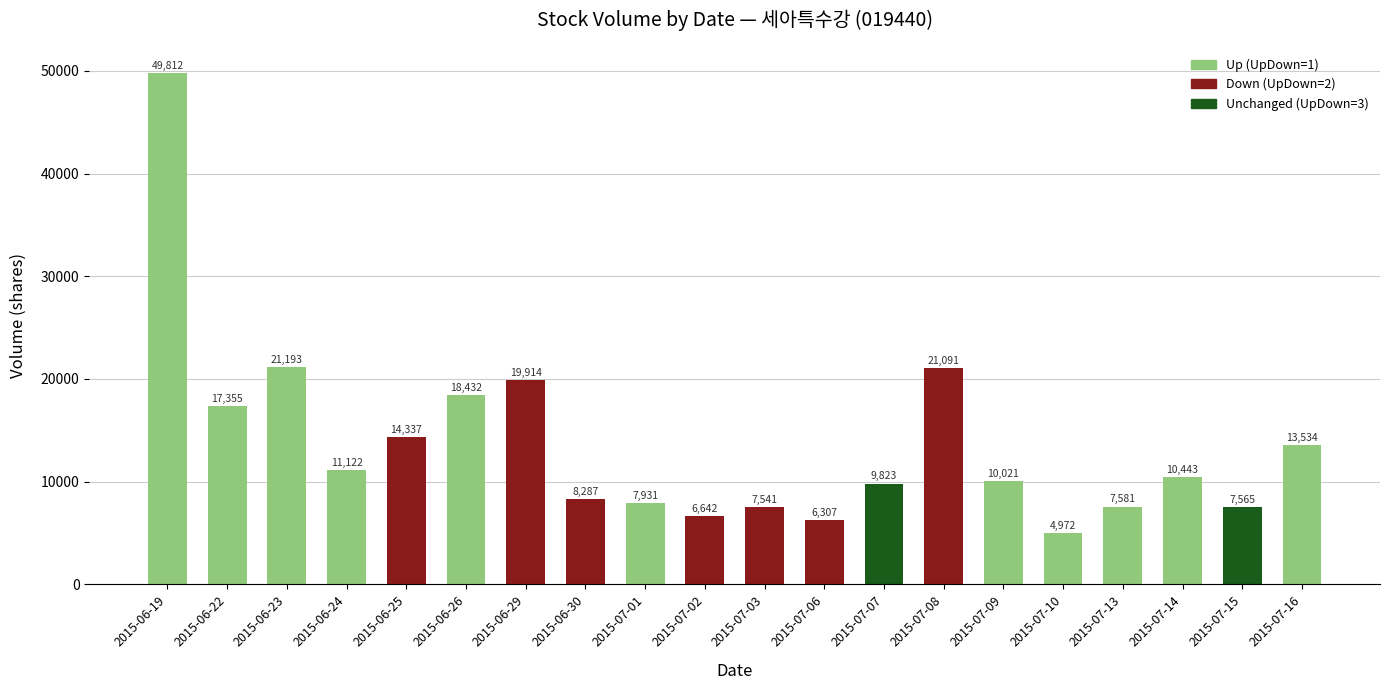

What is the label of the 8th bar from the left?

2015-06-30